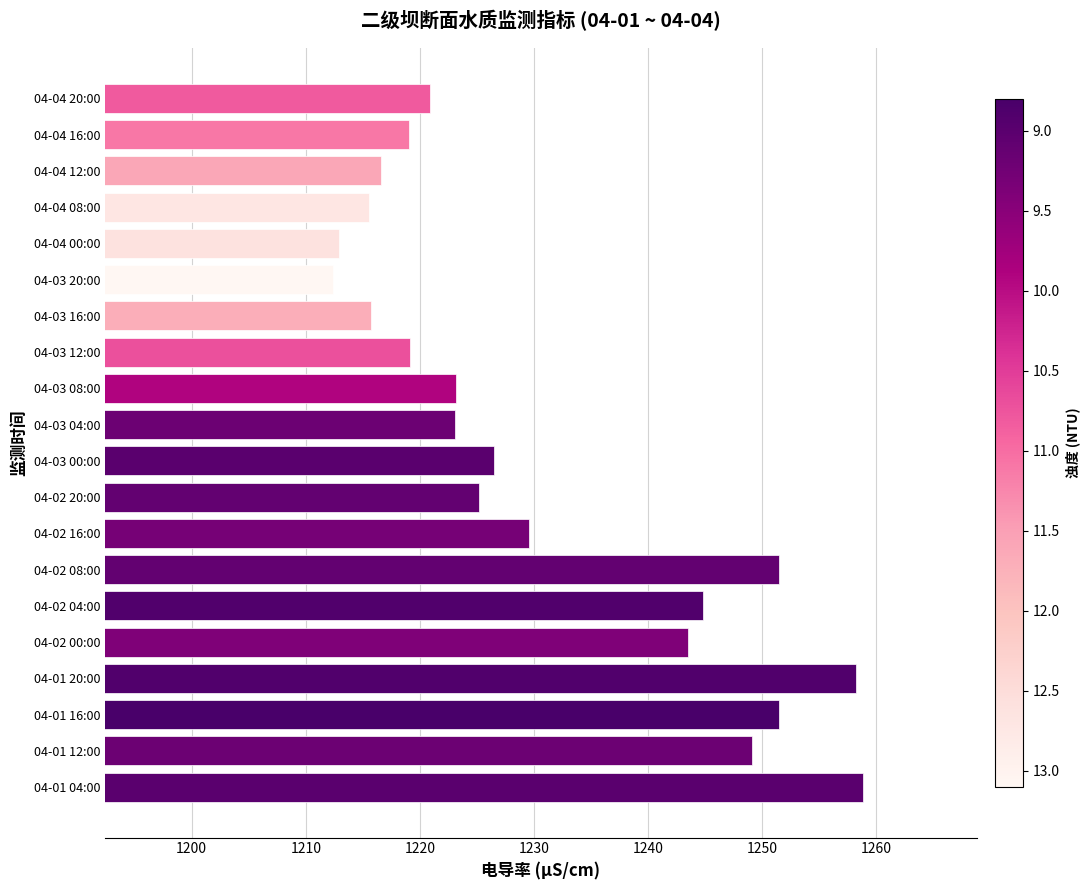

Are the bars grouped side by side (vs. stacked)?

No